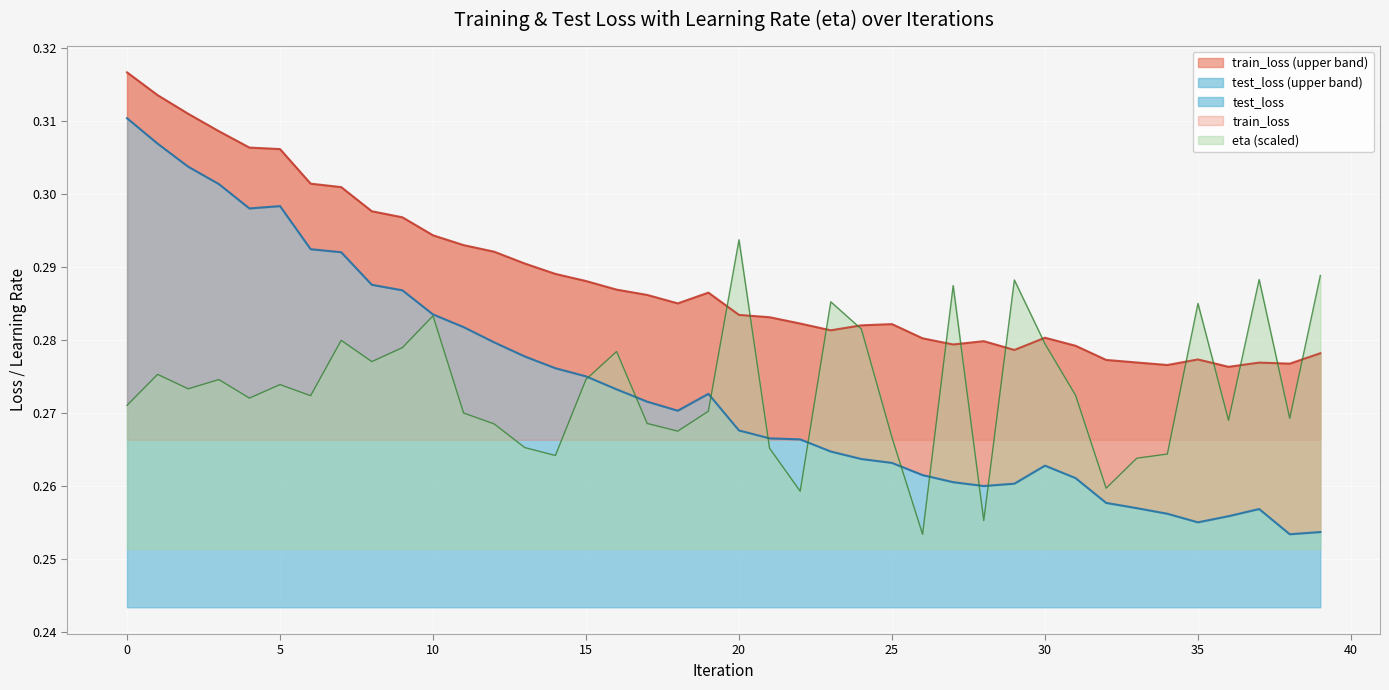

What is the approximate value of train_loss at 29?

0.3